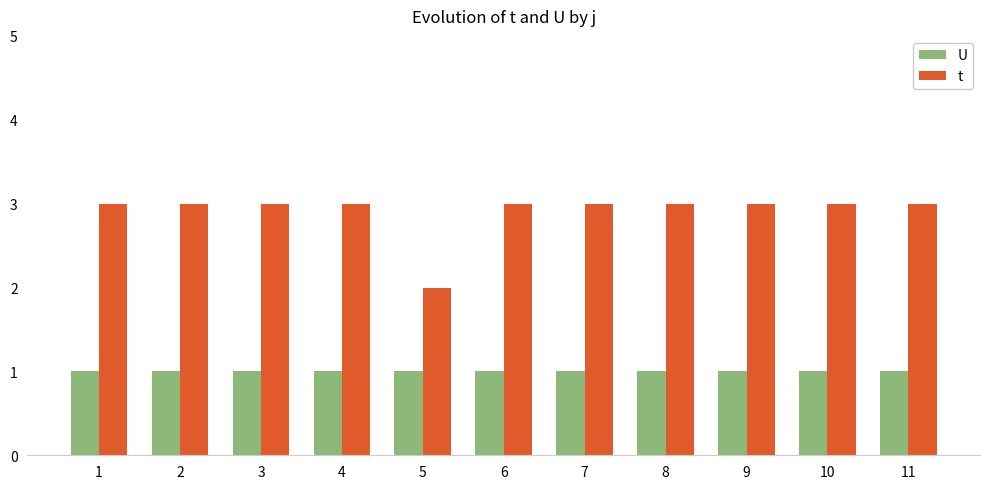

What is the approximate value of U at 8?

1